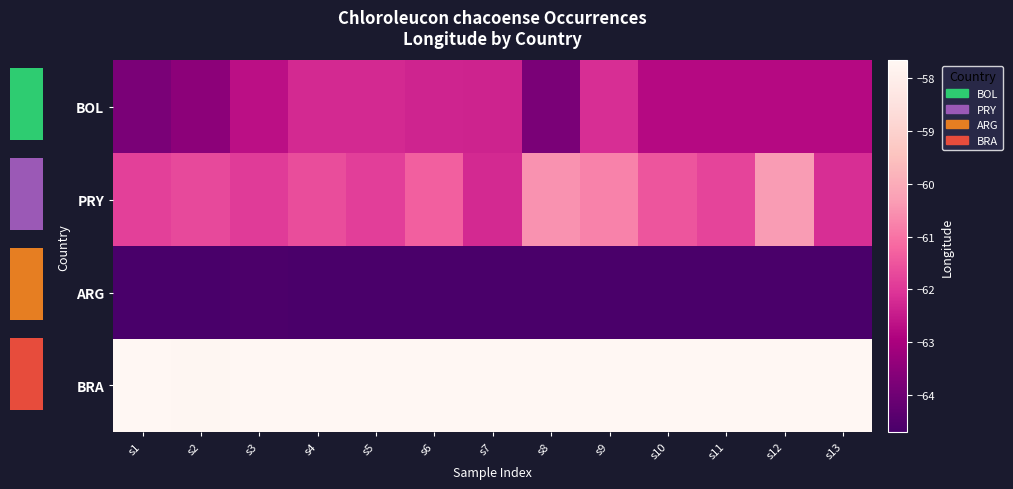

What is the sum of the PRY values at s3 and s2?

-123.6